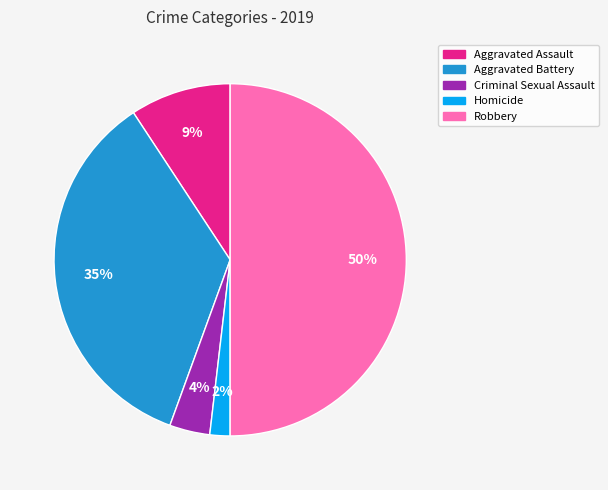

What percentage is the Aggravated Battery slice, to the nearest percent?

35%